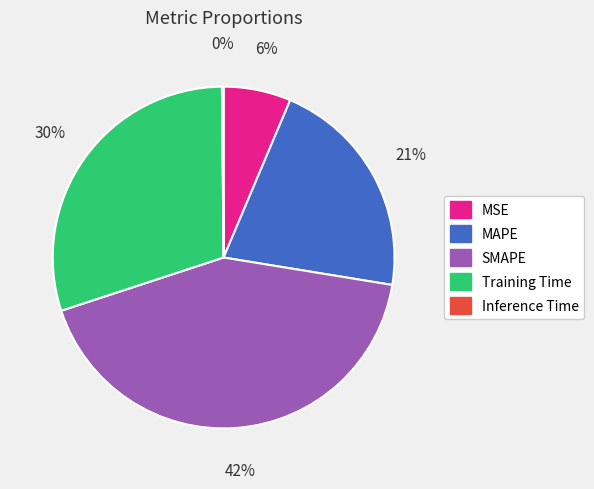

To the nearest percent, what is the average slice percentage?

20%